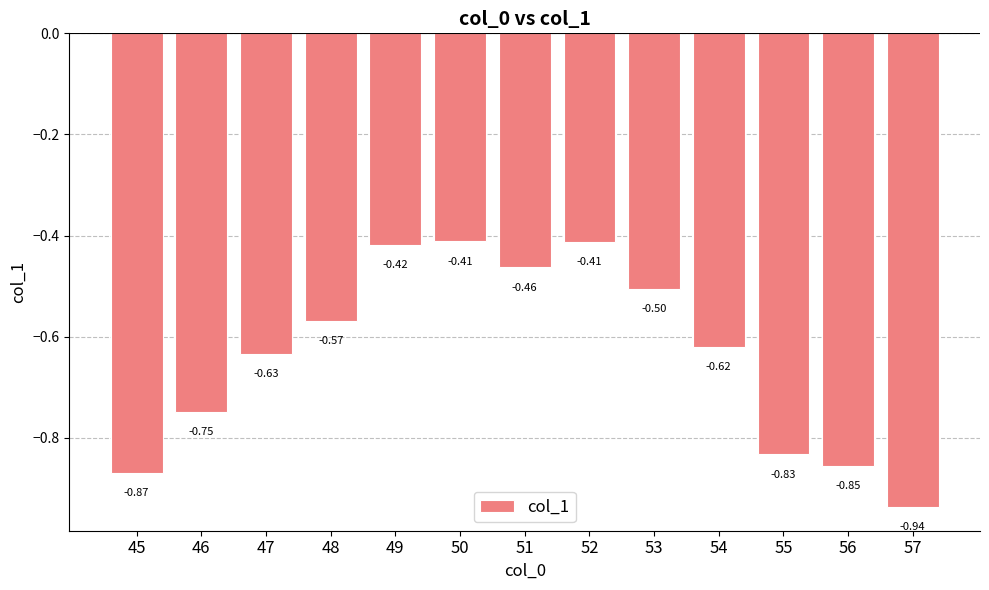

How many distinct data groups are displayed?

1